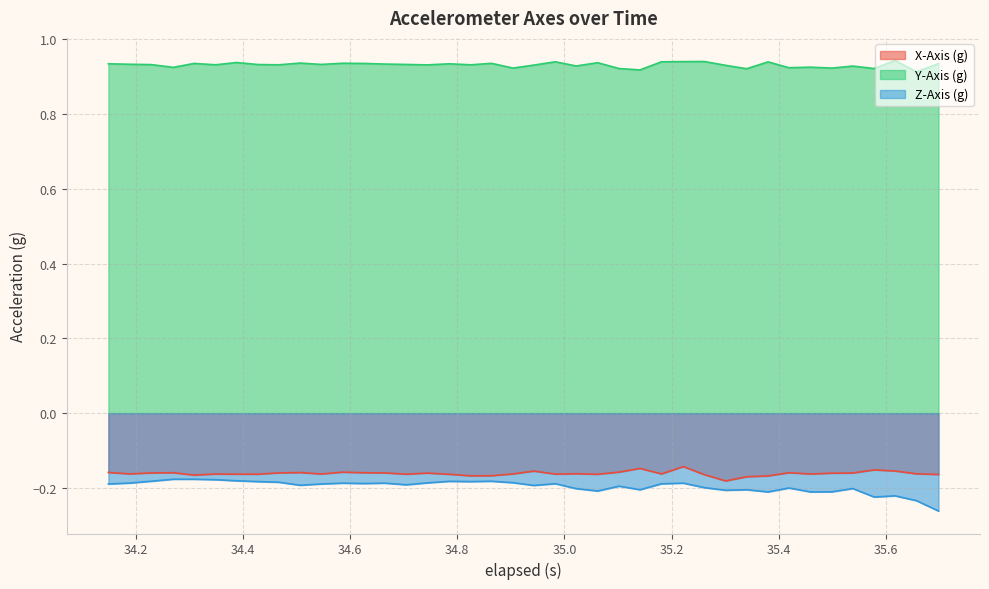

Reading left to right, list all the values displayed in this chart.

X-Axis (g): -0.2	-0.2	-0.2	-0.2	-0.2	-0.2	-0.2	-0.2	-0.2	-0.2	-0.2	-0.2	-0.2	-0.2	-0.2	-0.2	-0.2	-0.2	-0.2	-0.2	-0.2	-0.2	-0.2	-0.2	-0.2	-0.1	-0.2	-0.1	-0.2	-0.2	-0.2	-0.2	-0.2	-0.2	-0.2	-0.2	-0.2	-0.2	-0.2	-0.2
Y-Axis (g): 0.9	0.9	0.9	0.9	0.9	0.9	0.9	0.9	0.9	0.9	0.9	0.9	0.9	0.9	0.9	0.9	0.9	0.9	0.9	0.9	0.9	0.9	0.9	0.9	0.9	0.9	0.9	0.9	0.9	0.9	0.9	0.9	0.9	0.9	0.9	0.9	0.9	0.9	0.9	0.9
Z-Axis (g): -0.2	-0.2	-0.2	-0.2	-0.2	-0.2	-0.2	-0.2	-0.2	-0.2	-0.2	-0.2	-0.2	-0.2	-0.2	-0.2	-0.2	-0.2	-0.2	-0.2	-0.2	-0.2	-0.2	-0.2	-0.2	-0.2	-0.2	-0.2	-0.2	-0.2	-0.2	-0.2	-0.2	-0.2	-0.2	-0.2	-0.2	-0.2	-0.2	-0.3